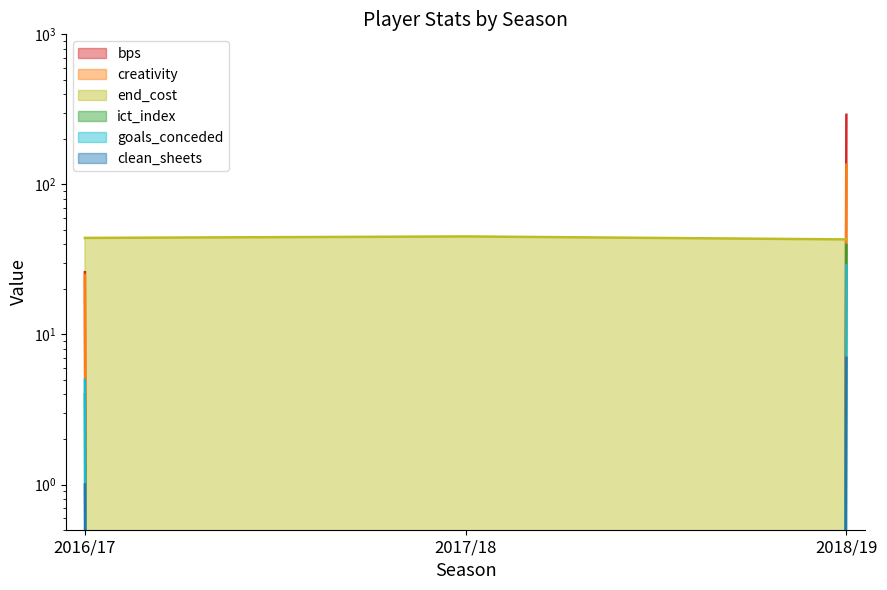

Reading right to left, list all the values displayed in this chart.

bps: 2018/19=291.0	2017/18=0.0	2016/17=26.0
clean_sheets: 2018/19=7.0	2017/18=0.0	2016/17=1.0
creativity: 2018/19=135.5	2017/18=0.0	2016/17=24.9
end_cost: 2018/19=43.0	2017/18=45.0	2016/17=44.0
goals_conceded: 2018/19=29.0	2017/18=0.0	2016/17=5.0
ict_index: 2018/19=39.5	2017/18=0.0	2016/17=4.0